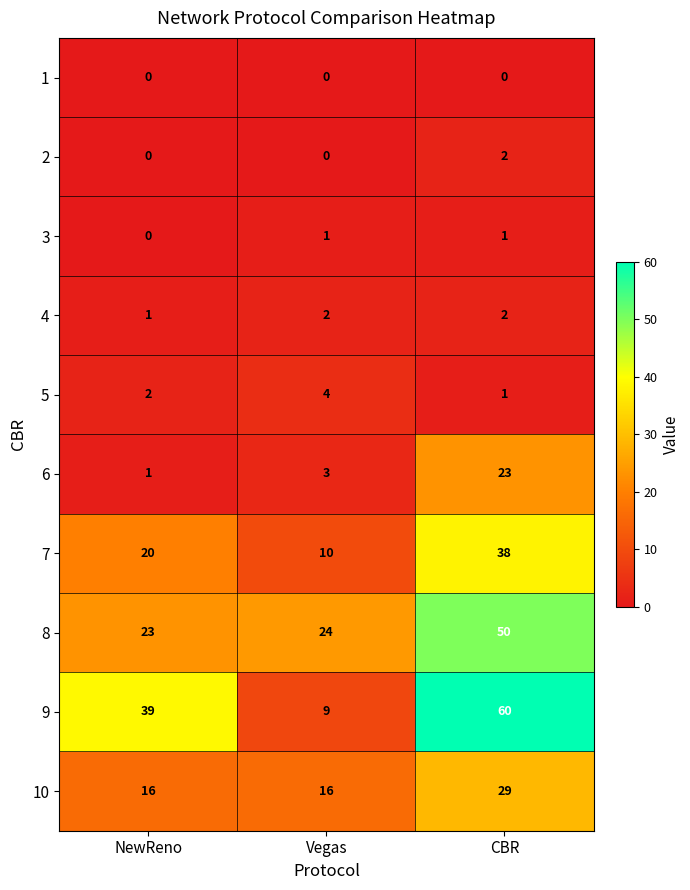

How many values in the 8 series are below 24?

1